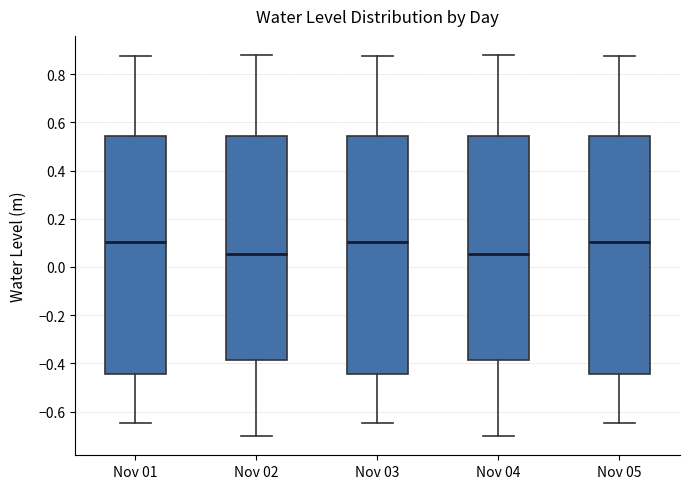

Where is the lower edge of the box for Nov 01 on the y-axis? The values are not printed on the chart, so give them approximately, as read against the axis.

-0.44